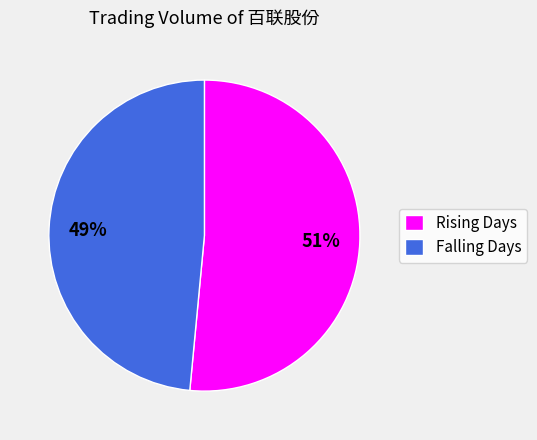

Do Rising Days and Falling Days together represent more than half of the pie?

Yes